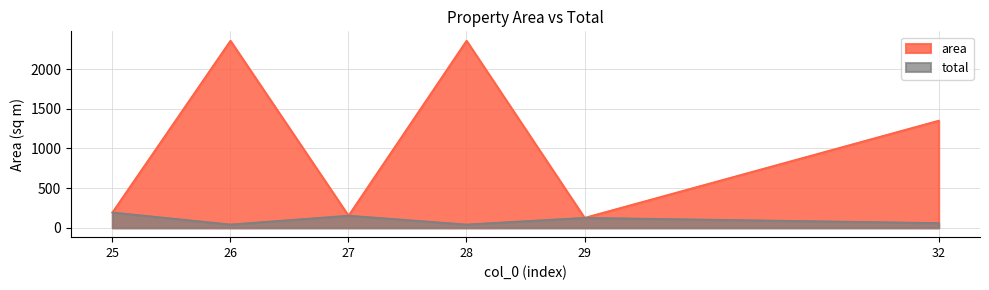

How many interior local peaks does the total series have?

2